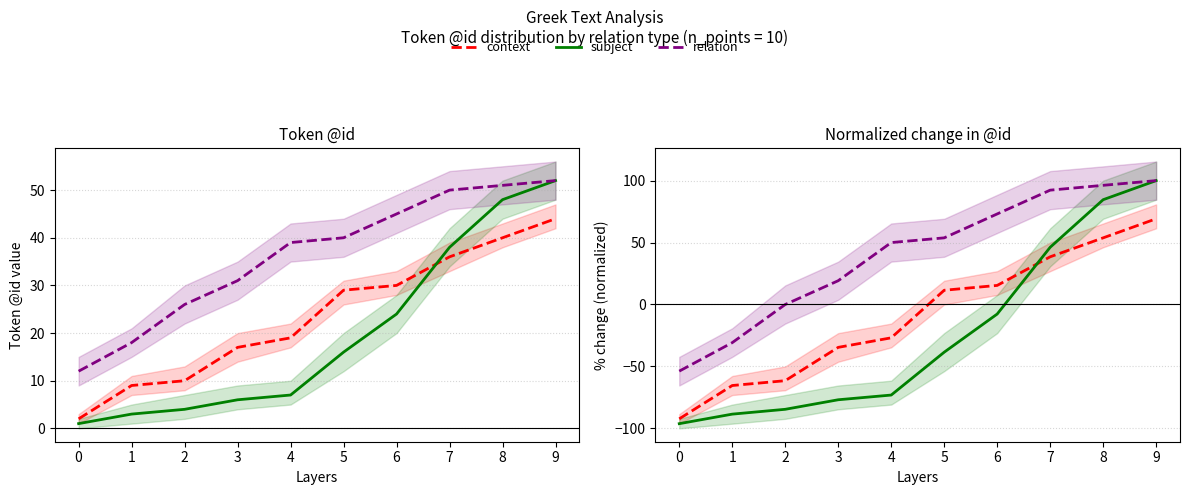

At how many categories does at least one series exceed -81?

10